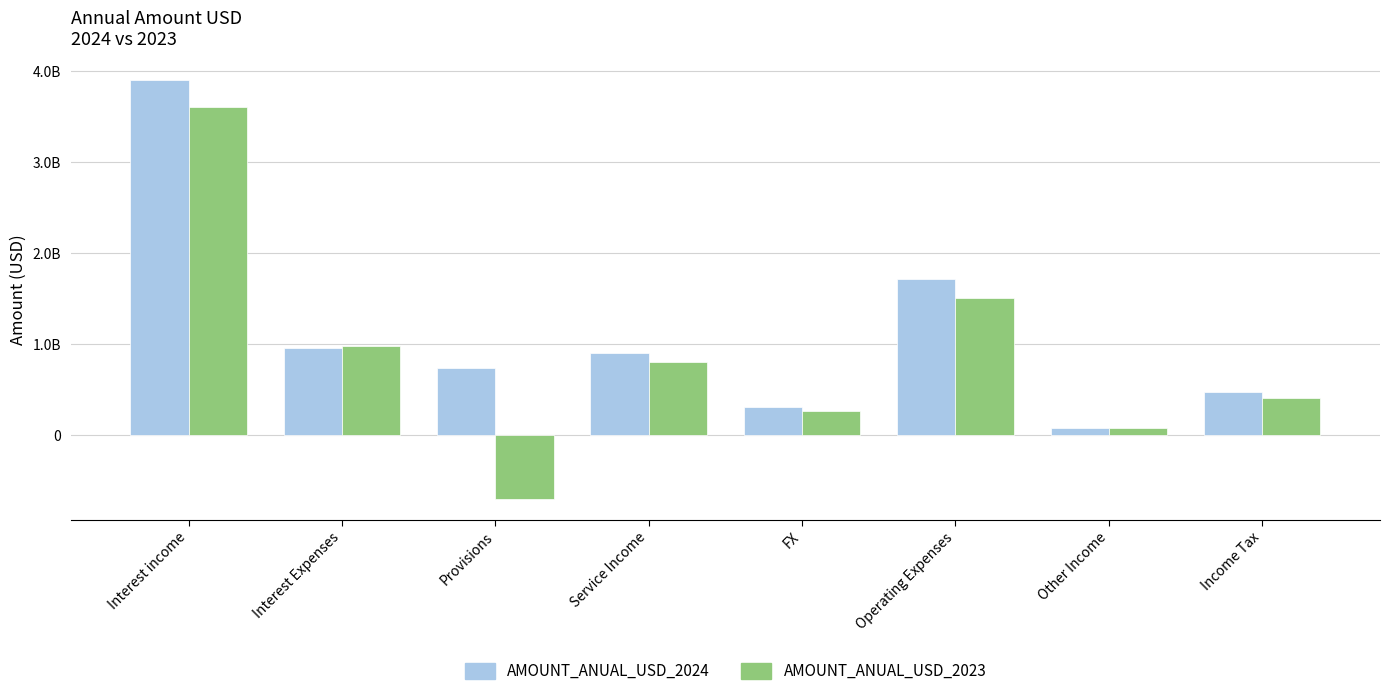

Which series changed the most between Operating Expenses and Income Tax?

AMOUNT_ANUAL_USD_2024